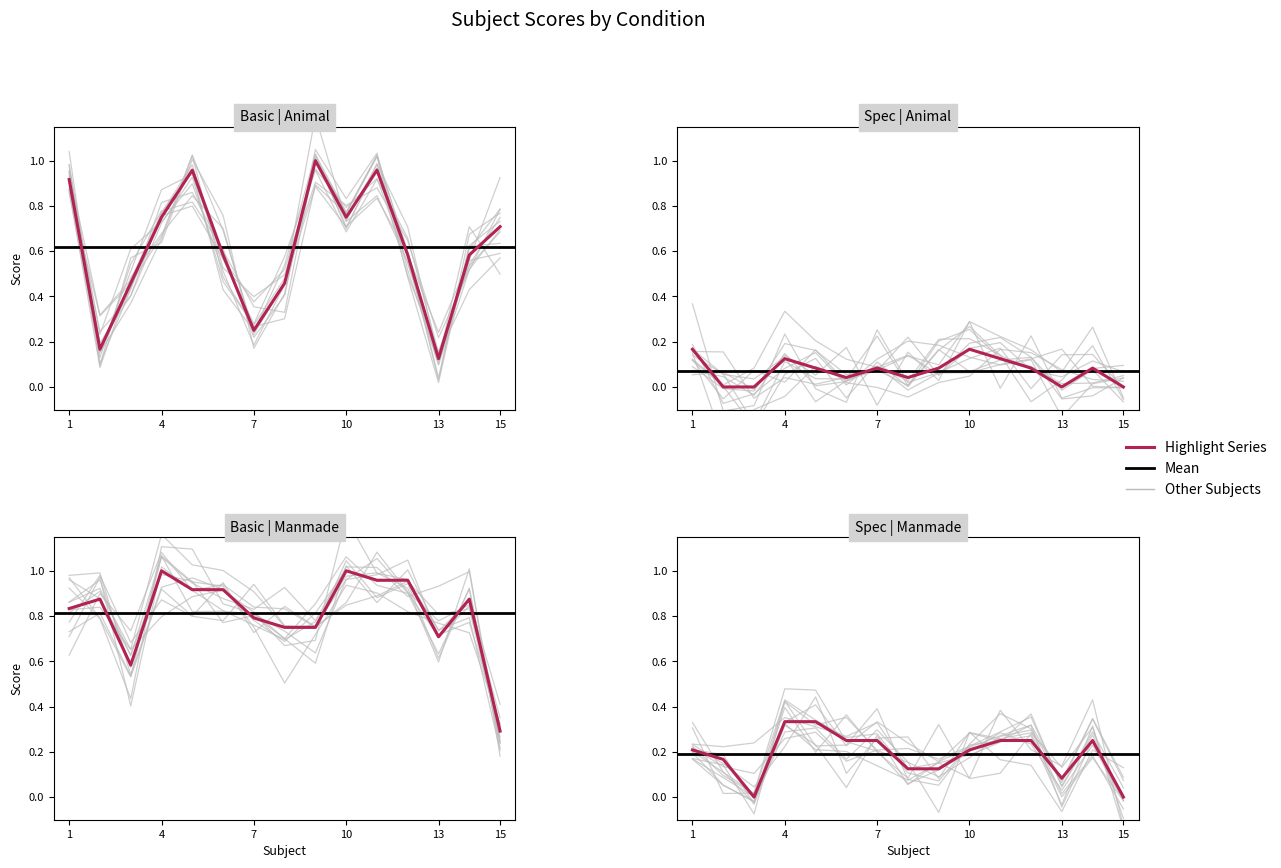

Is the value of Spec_Animal at 15 greater than the value of Basic_Manmade at 14?

No